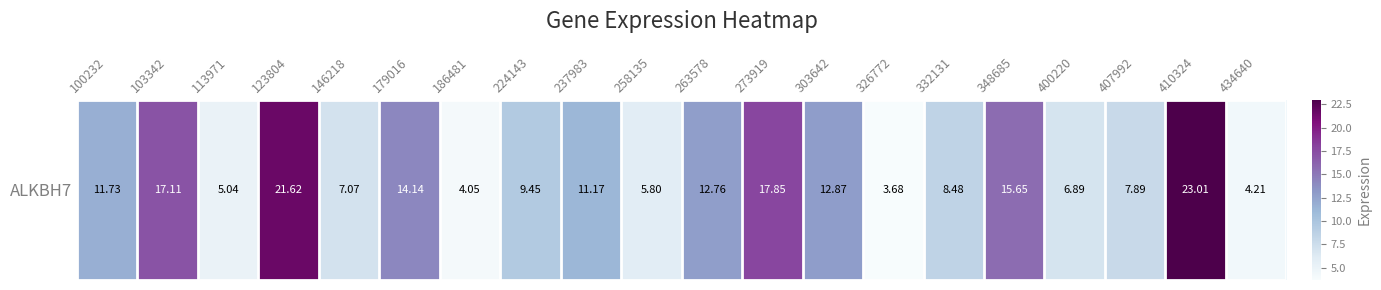

Rank the categories by value from lowest to highest.

326772, 186481, 434640, 113971, 258135, 400220, 146218, 407992, 332131, 224143, 237983, 100232, 263578, 303642, 179016, 348685, 103342, 273919, 123804, 410324